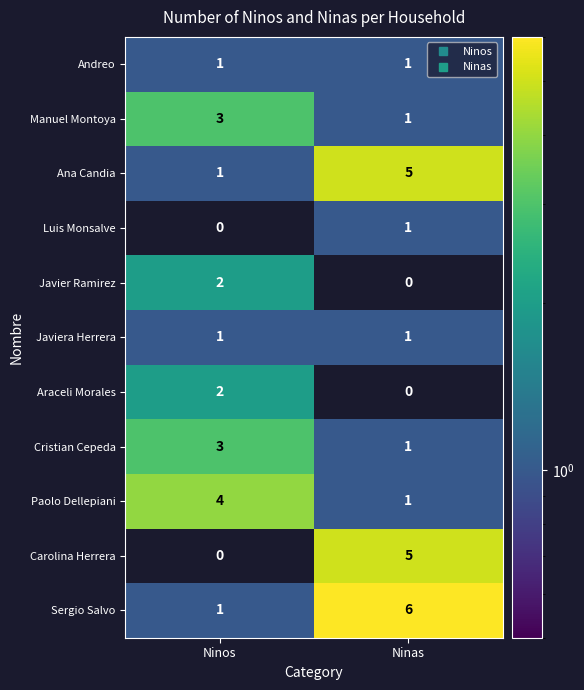

At how many categories does at least one series exceed 5?

1